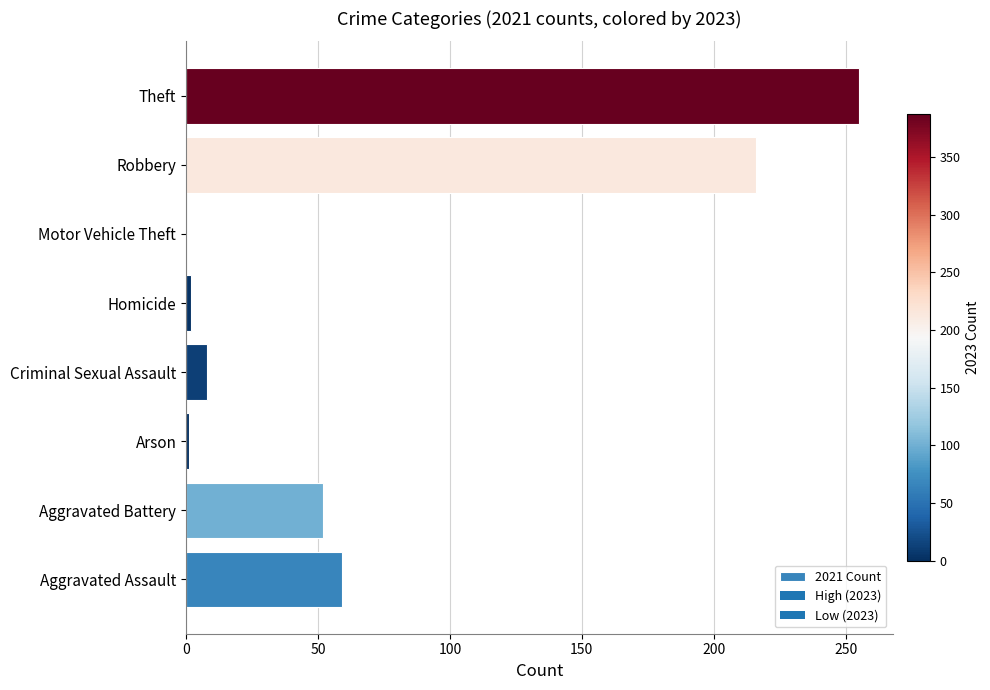

At which category does the chart reach its peak across all series?

Theft